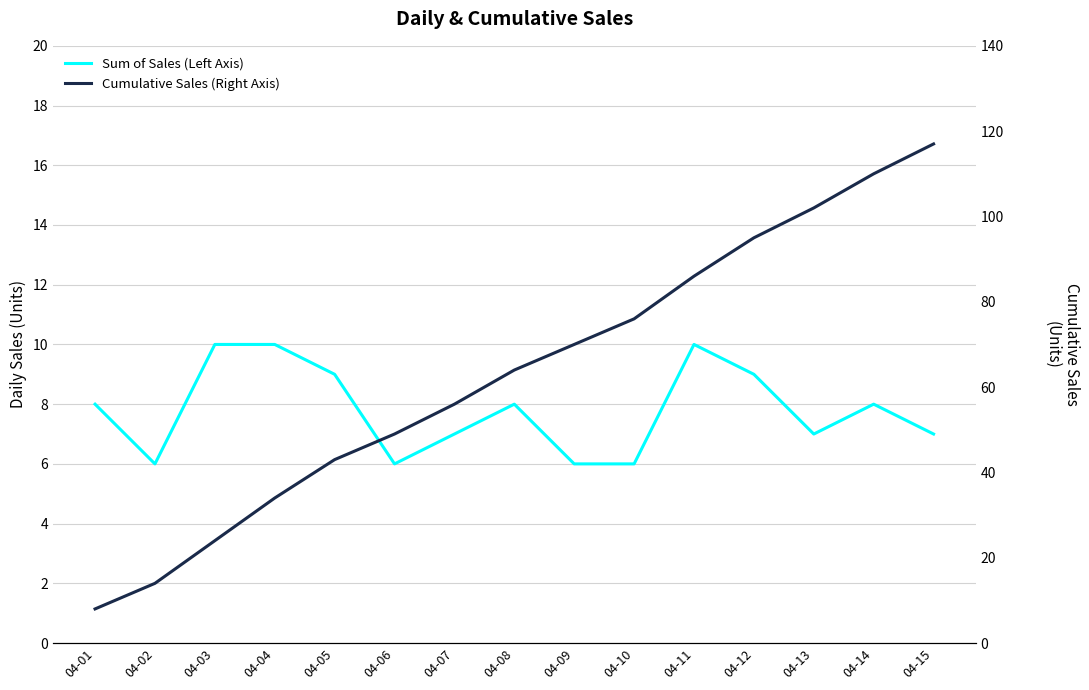

How many values in the Sum of Sales (Left Axis) series are below 8?

7